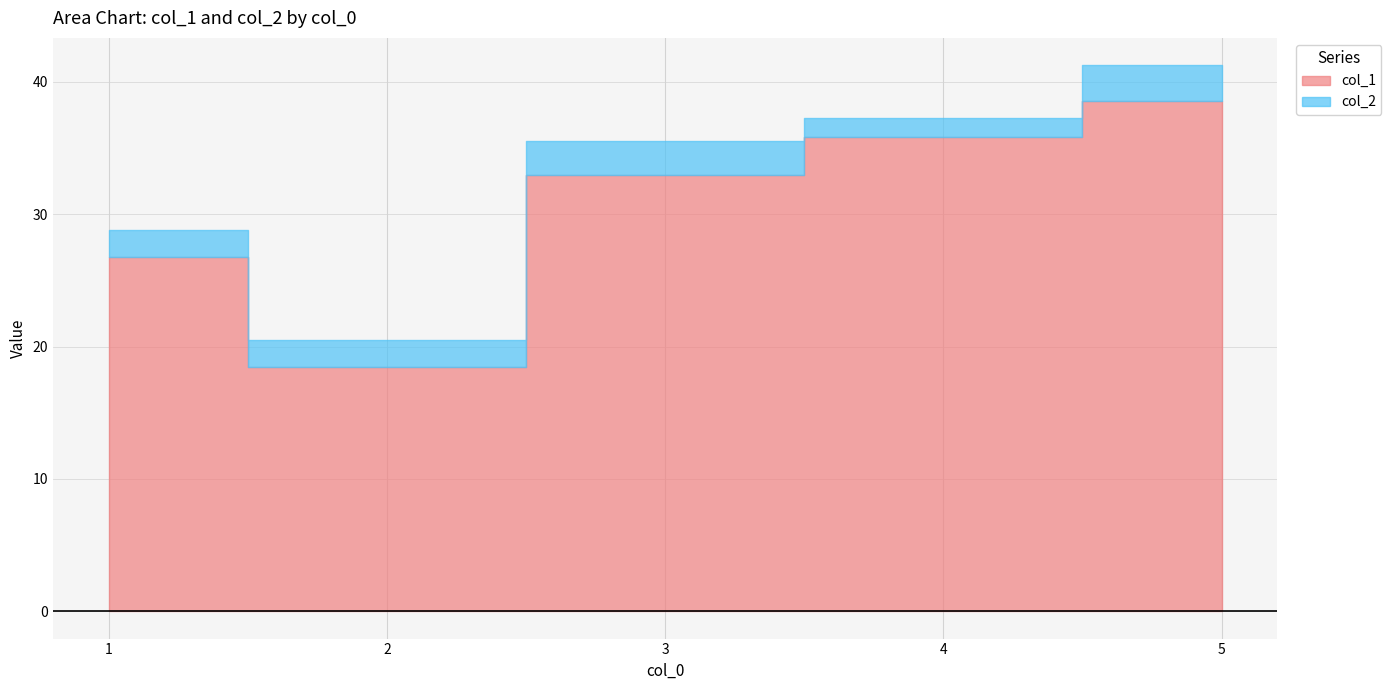

Is it true that col_1 equals 17.2 at 5?

False